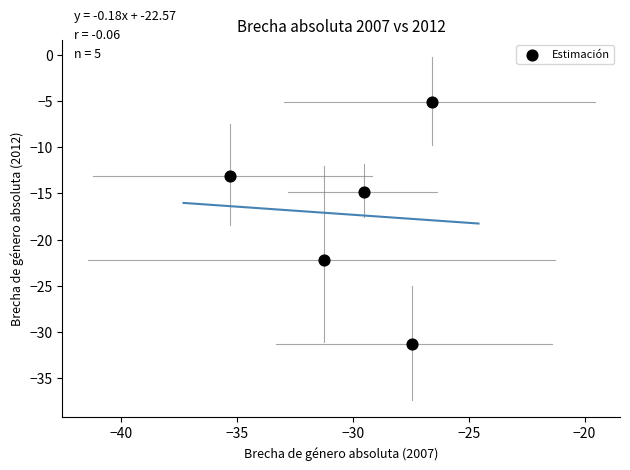

What is the range of X values (max minus min)?

8.7